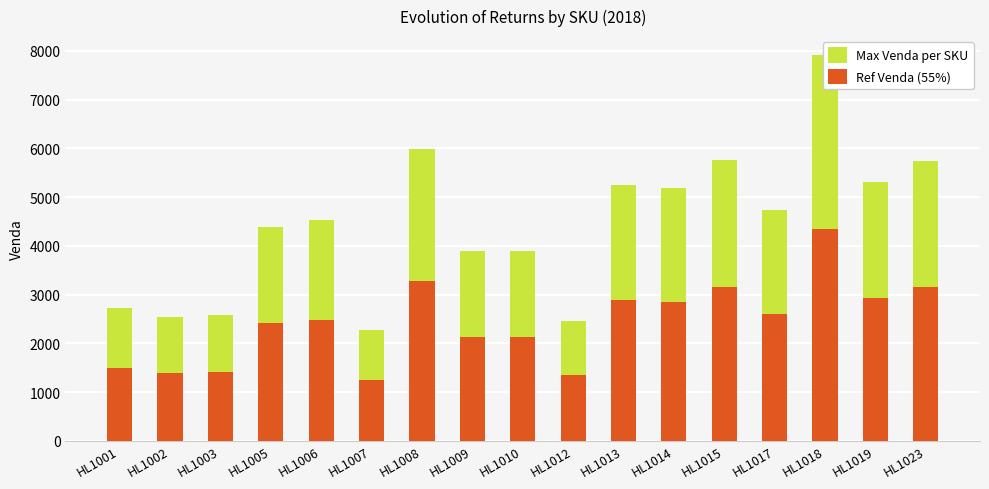

Reading right to left, transcribe all the data shown in this chart.

Max Venda per SKU: HL1023=5738.0	HL1019=5310.0	HL1018=7905.0	HL1017=4734.0	HL1015=5754.0	HL1014=5179.0	HL1013=5246.0	HL1012=2464.0	HL1010=3887.0	HL1009=3891.0	HL1008=5976.0	HL1007=2280.0	HL1006=4527.0	HL1005=4387.0	HL1003=2582.0	HL1002=2537.0	HL1001=2716.0
Ref Venda (55%): HL1023=3155.9	HL1019=2920.5	HL1018=4347.8	HL1017=2603.7	HL1015=3164.7	HL1014=2848.5	HL1013=2885.3	HL1012=1355.2	HL1010=2137.9	HL1009=2140.1	HL1008=3286.8	HL1007=1254.0	HL1006=2489.9	HL1005=2412.9	HL1003=1420.1	HL1002=1395.4	HL1001=1493.8